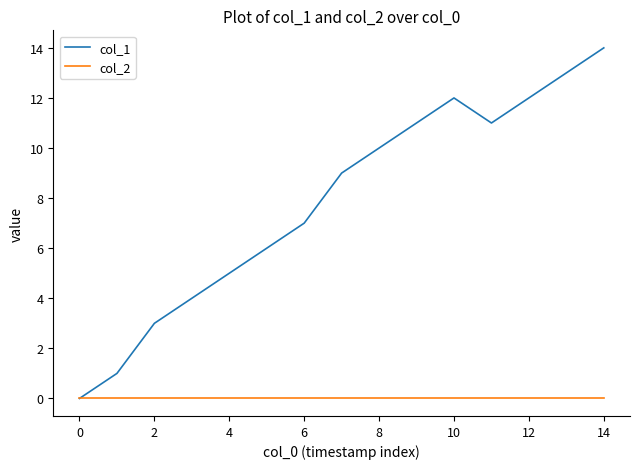

How many interior local valleys does the col_1 series have?

1